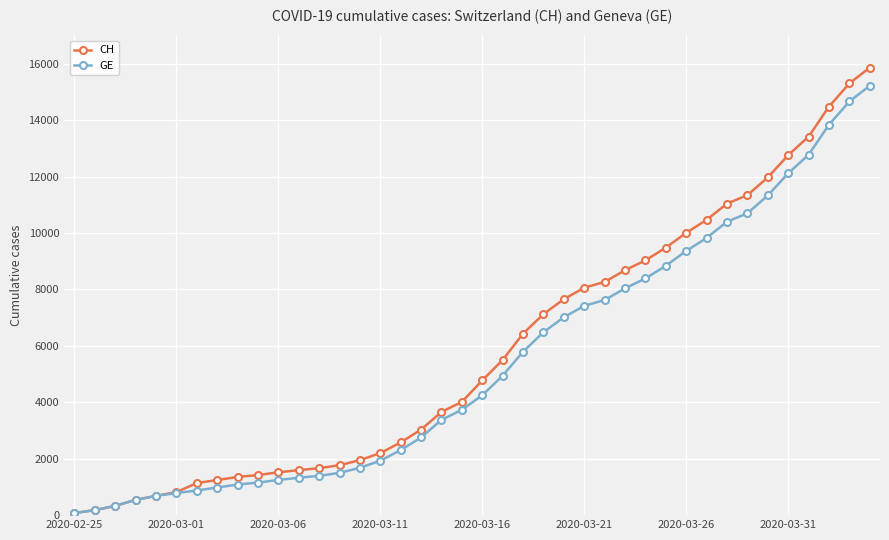

What is the sum of all GE values?

216920